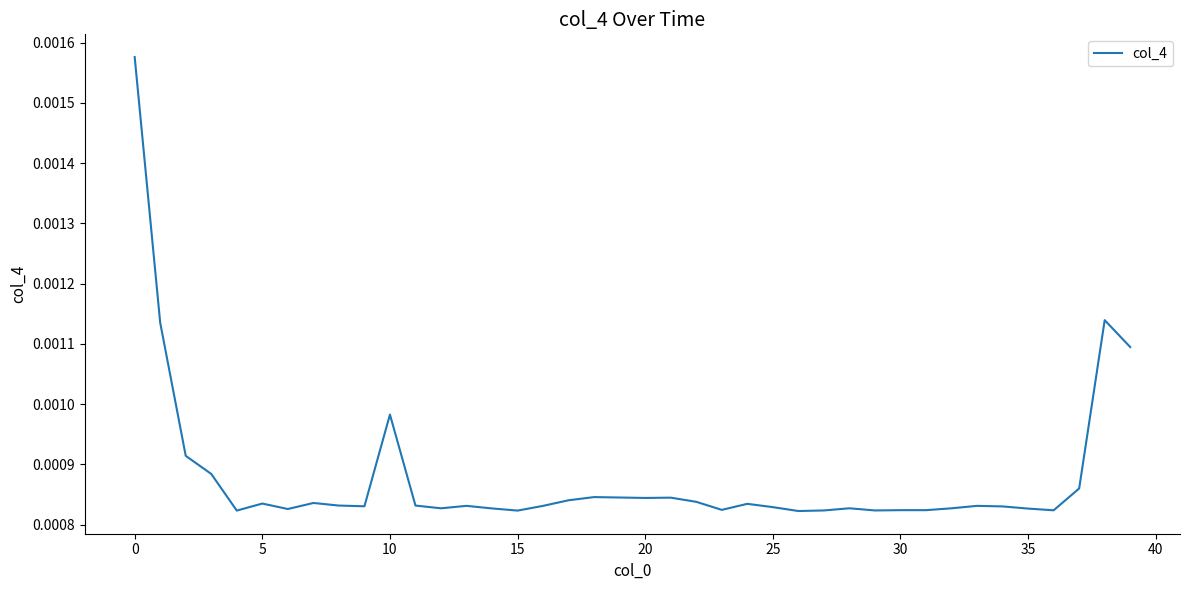

Where is the first local maximum?

5